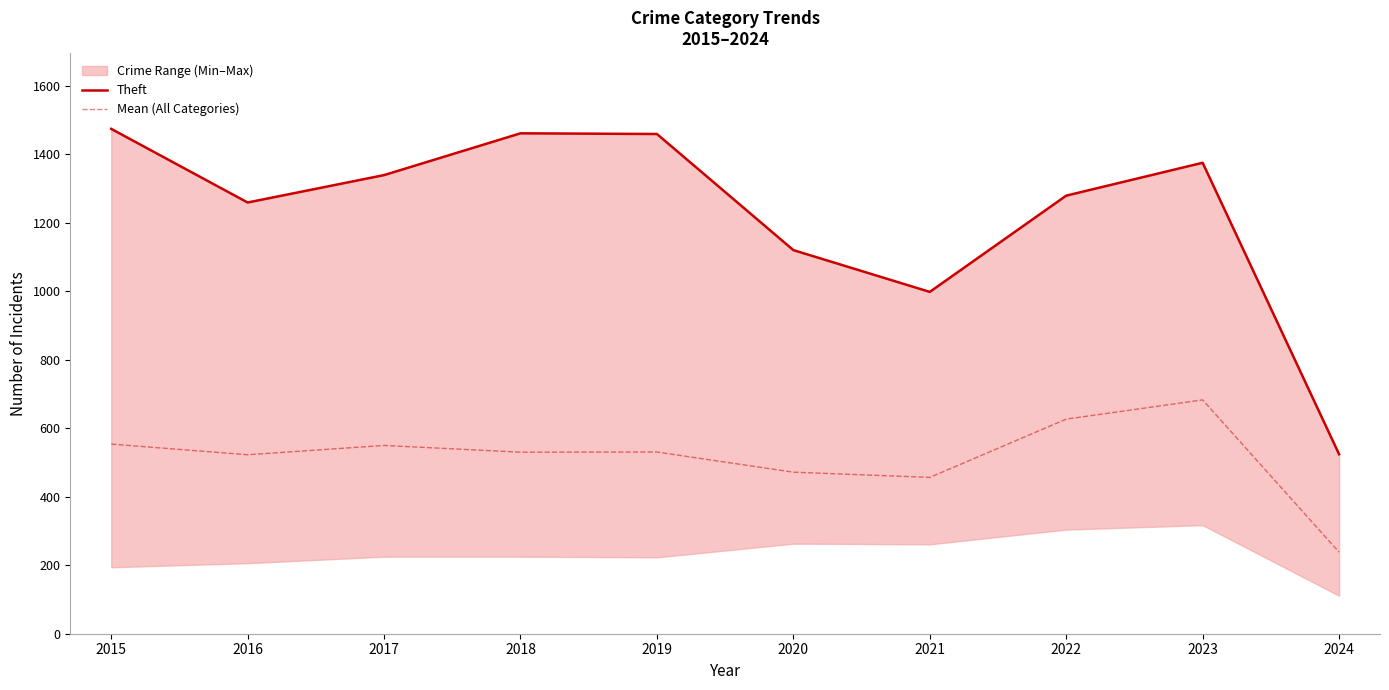

How many lines are shown in the chart?

2